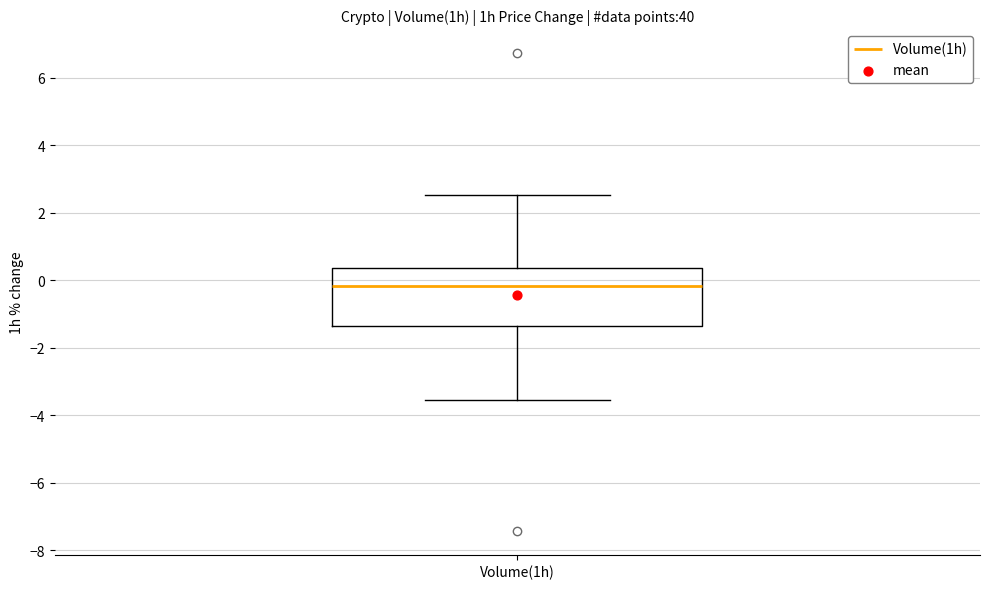

Transcribe this box plot: give where the median line is, the range the box spans, and where the two whiskers end, as read against the y-axis. The values are not printed on the chart, so give them approximately, as read against the axis.

median -0.2, box -1.4 to 0.4, whiskers -3.6 to 2.6